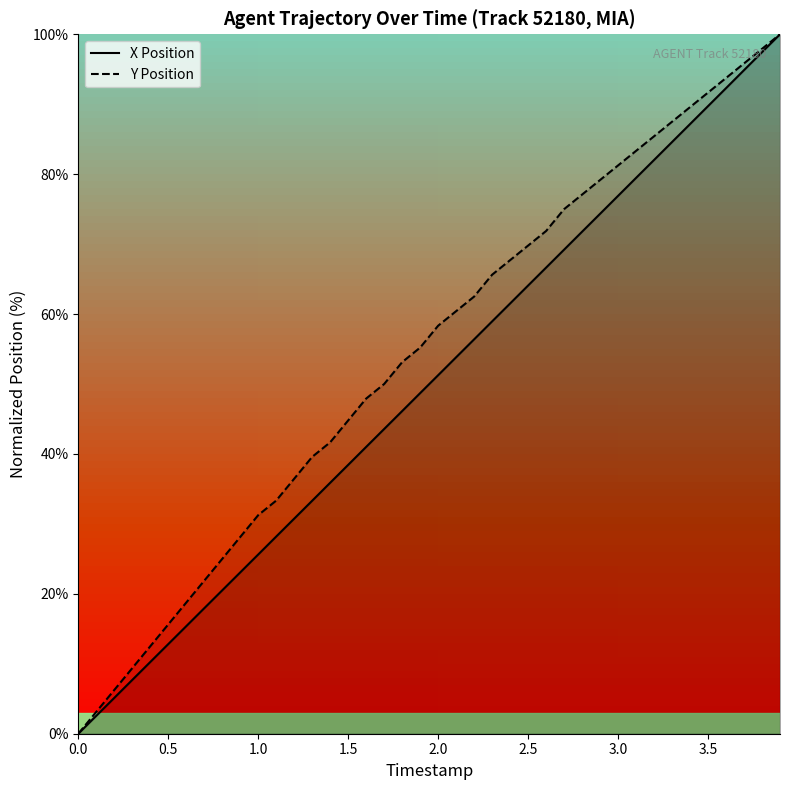

What is the highest value of the Y Position series?

100.0